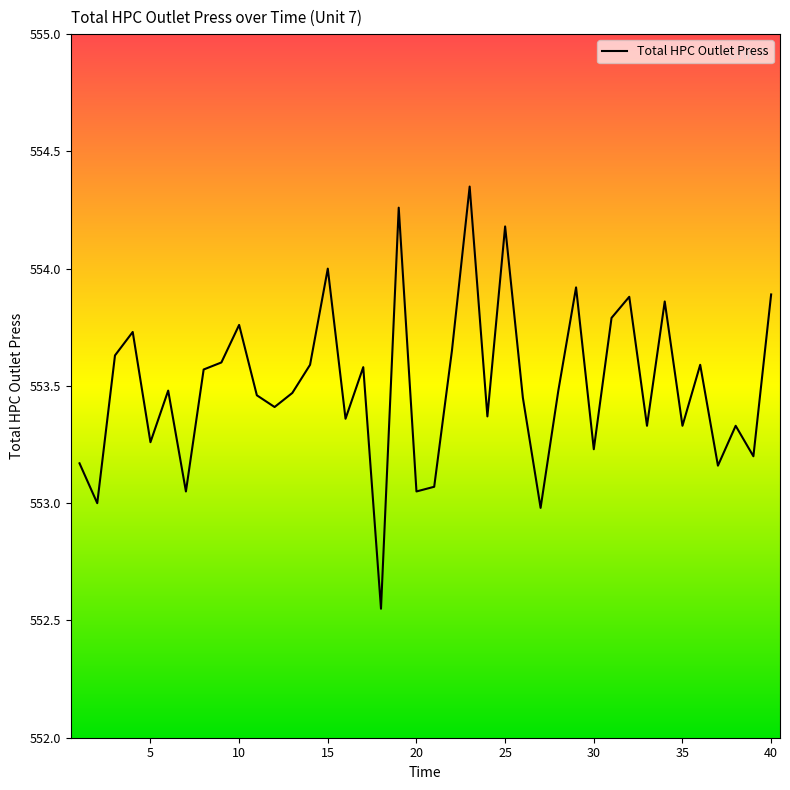

Reading left to right, list all the values displayed in this chart.

1=553.2	2=553.0	3=553.6	4=553.7	5=553.3	6=553.5	7=553.0	8=553.6	9=553.6	10=553.8	11=553.5	12=553.4	13=553.5	14=553.6	15=554.0	16=553.4	17=553.6	18=552.5	19=554.3	20=553.0	21=553.1	22=553.6	23=554.4	24=553.4	25=554.2	26=553.5	27=553.0	28=553.5	29=553.9	30=553.2	31=553.8	32=553.9	33=553.3	34=553.9	35=553.3	36=553.6	37=553.2	38=553.3	39=553.2	40=553.9